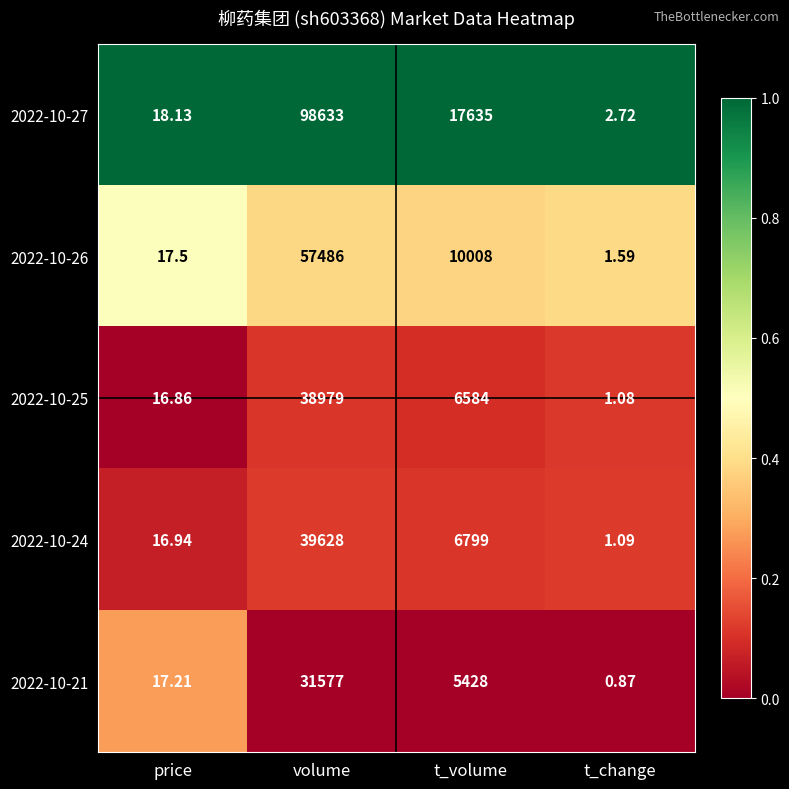

How many distinct data groups are displayed?

5